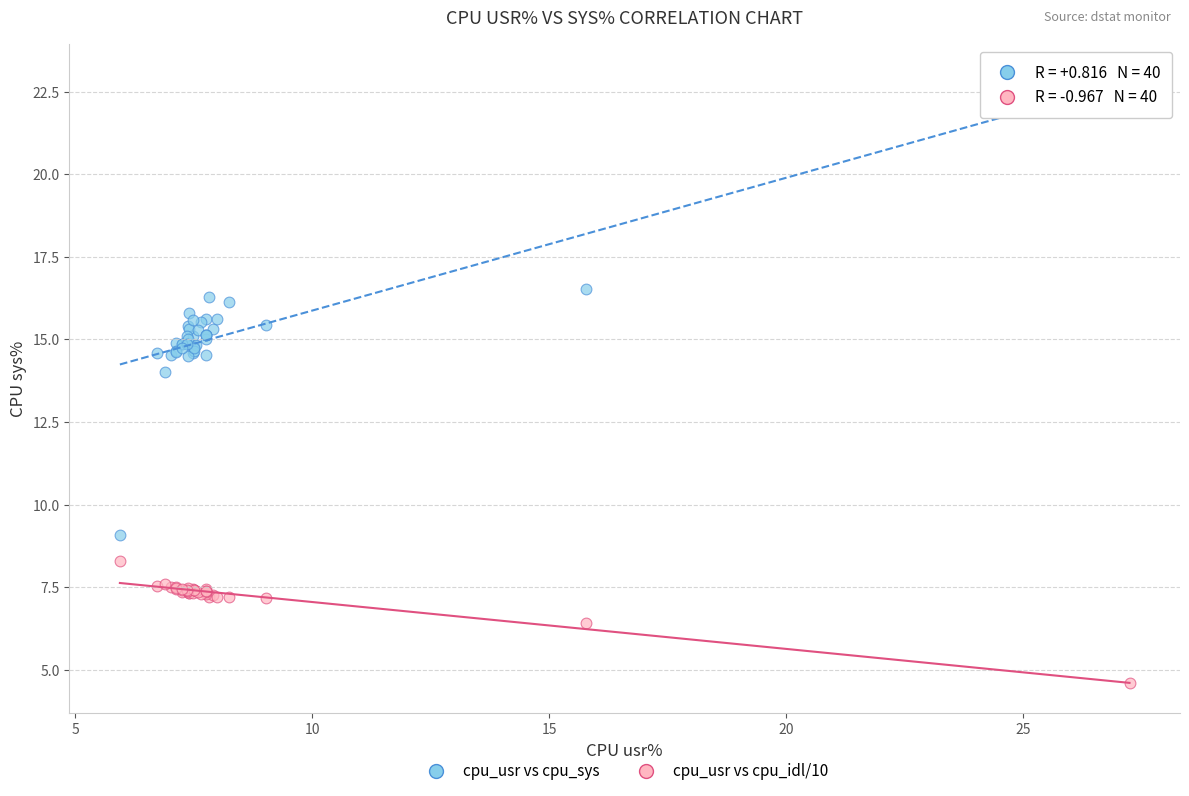

Across all series, what Y value is closest to 13?

14.0